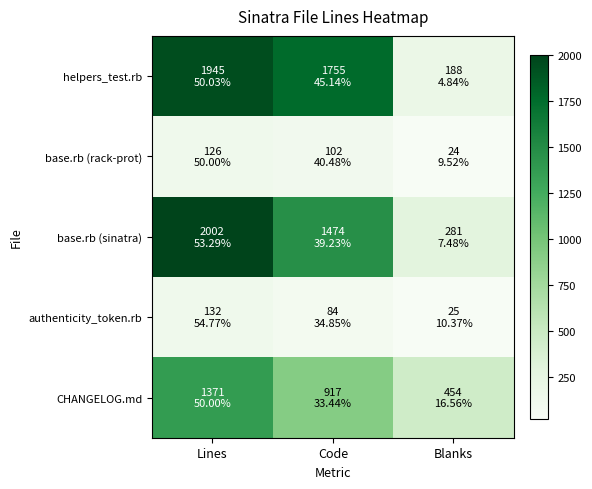

What is the total value across all series at Lines?

5576